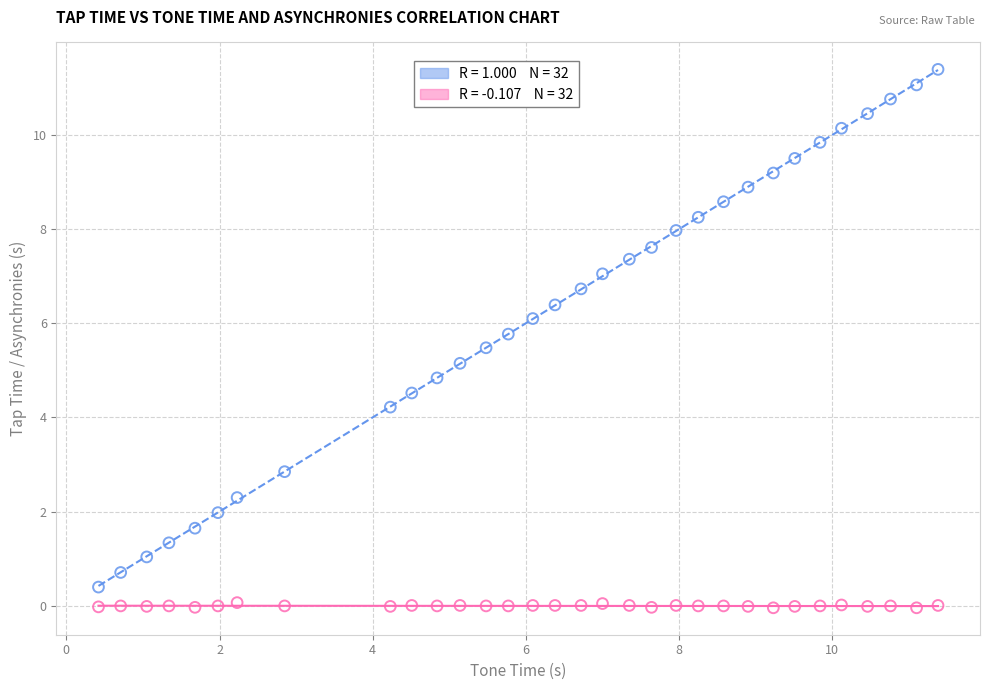

Across all data points, what is the range of X values (max minus min)?

11.0